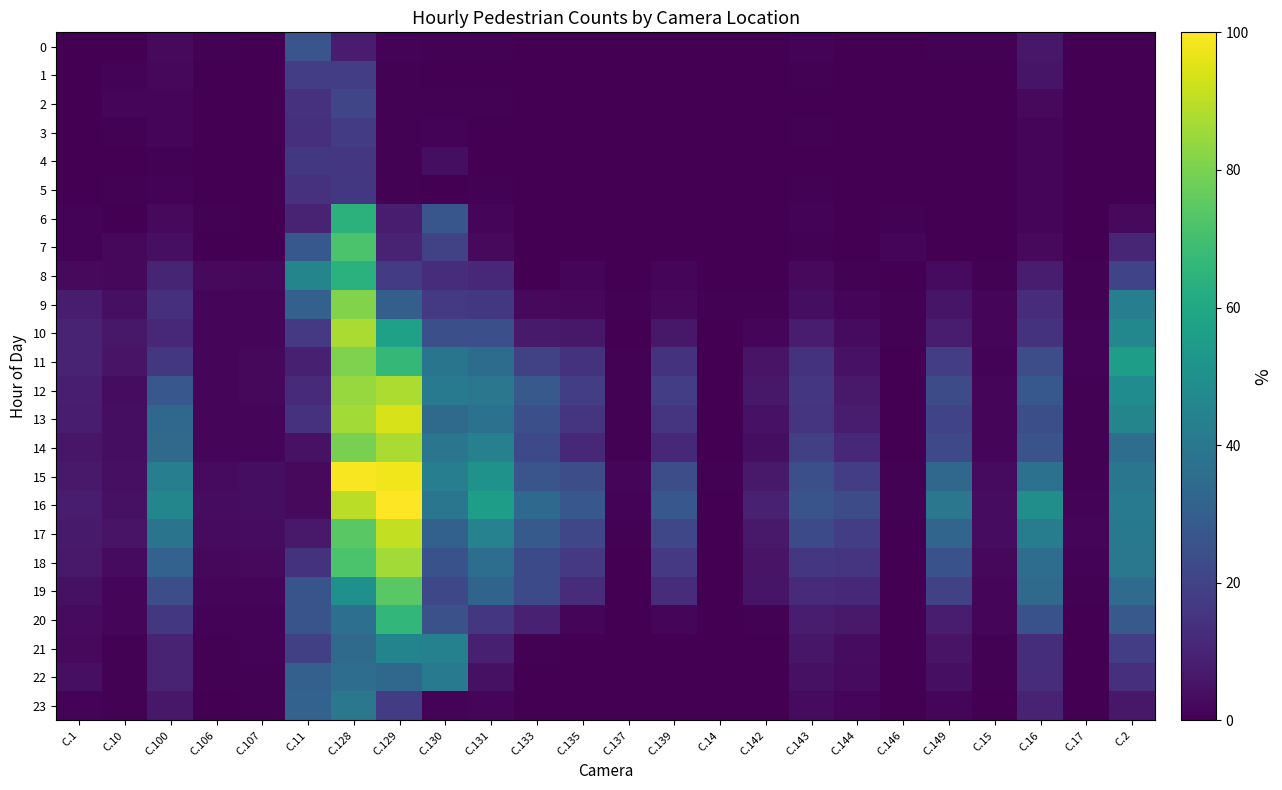

Which category has the highest value across all series?

C.129